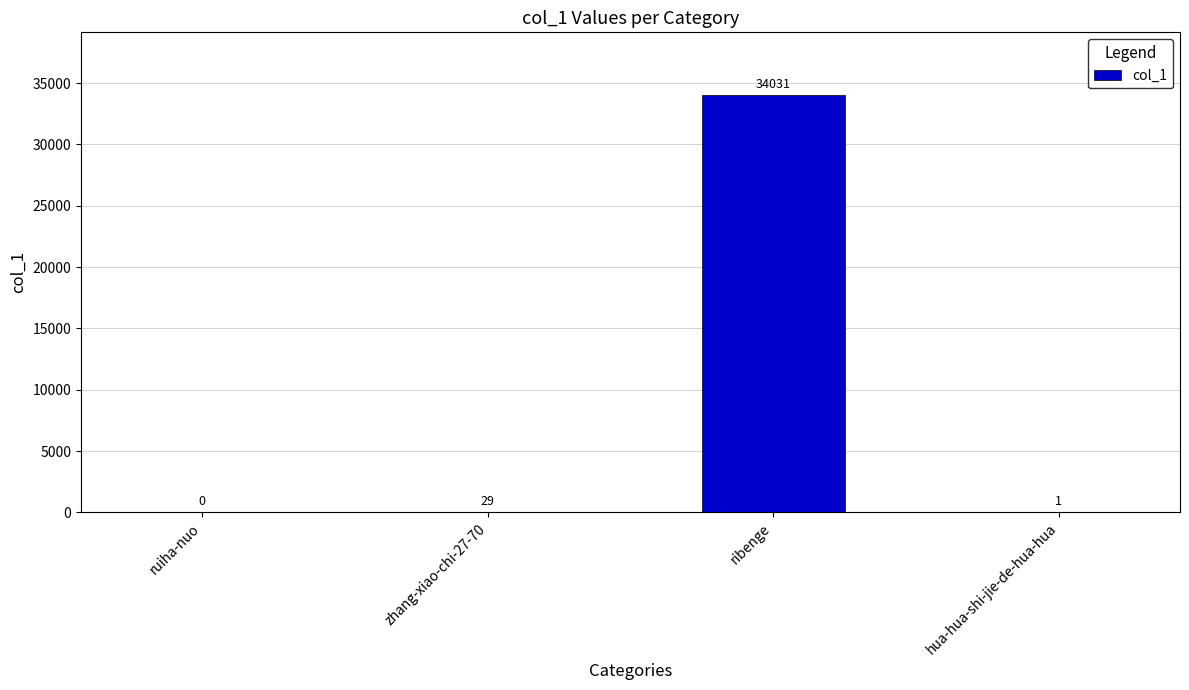

Which has a higher value, zhang-xiao-chi-27-70 or hua-hua-shi-jie-de-hua-hua?

zhang-xiao-chi-27-70